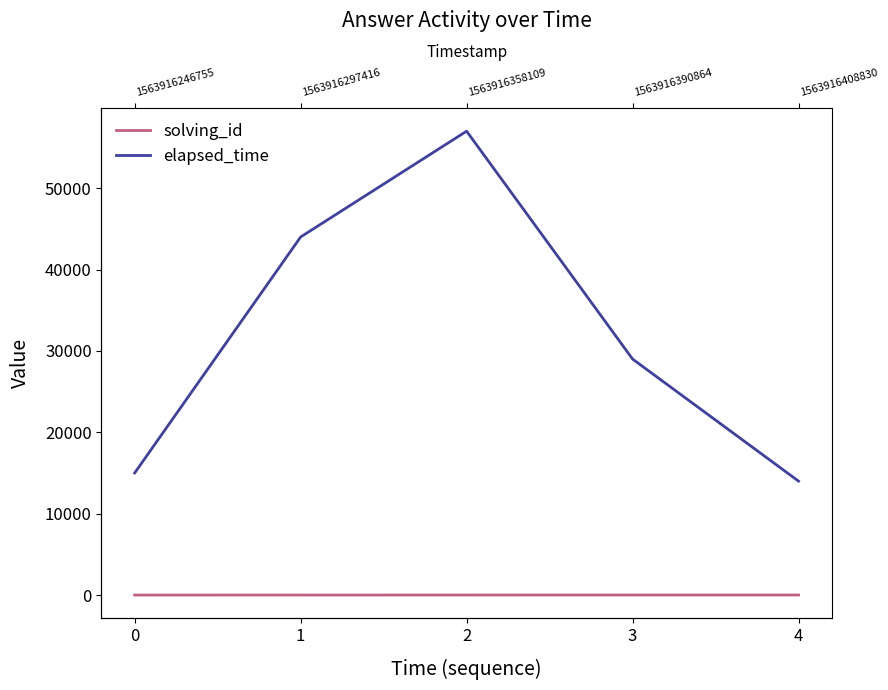

What are all the series names shown in the legend?

solving_id, elapsed_time